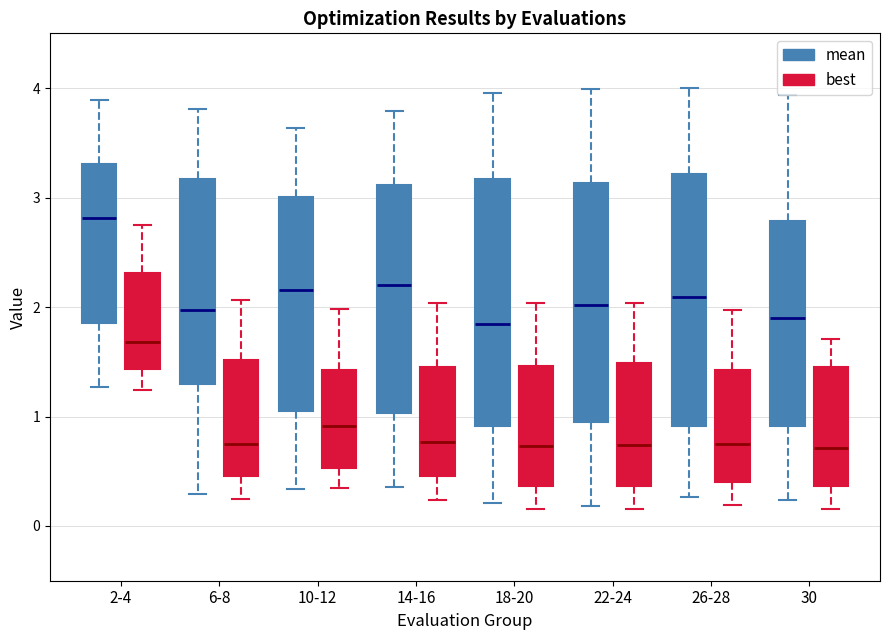

Reading left to right, read every box against the y-axis: the position of its median line, the range the box covers, and the ends of its whiskers. The values are not printed on the chart, so give them approximately, as read against the axis.

2-4 (mean): median 2.8, box 1.9 to 3.3, whiskers 1.3 to 3.9
2-4 (best): median 1.7, box 1.4 to 2.3, whiskers 1.2 to 2.7
6-8 (mean): median 2.0, box 1.3 to 3.2, whiskers 0.3 to 3.8
6-8 (best): median 0.8, box 0.5 to 1.5, whiskers 0.2 to 2.1
10-12 (mean): median 2.2, box 1.1 to 3.0, whiskers 0.3 to 3.6
10-12 (best): median 0.9, box 0.5 to 1.4, whiskers 0.3 to 2.0
14-16 (mean): median 2.2, box 1.0 to 3.1, whiskers 0.4 to 3.8
14-16 (best): median 0.8, box 0.5 to 1.5, whiskers 0.2 to 2.0
18-20 (mean): median 1.8, box 0.9 to 3.2, whiskers 0.2 to 4.0
18-20 (best): median 0.7, box 0.4 to 1.5, whiskers 0.2 to 2.0
22-24 (mean): median 2.0, box 0.9 to 3.1, whiskers 0.2 to 4.0
22-24 (best): median 0.7, box 0.4 to 1.5, whiskers 0.2 to 2.0
26-28 (mean): median 2.1, box 0.9 to 3.2, whiskers 0.3 to 4.0
26-28 (best): median 0.7, box 0.4 to 1.4, whiskers 0.2 to 2.0
30 (mean): median 1.9, box 0.9 to 2.8, whiskers 0.2 to 3.9
30 (best): median 0.7, box 0.4 to 1.4, whiskers 0.2 to 1.7